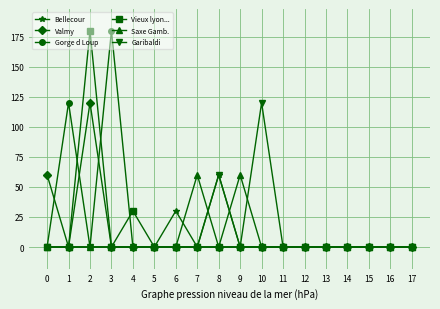

Is it true that Gorge d Loup equals -116 at 16?

False